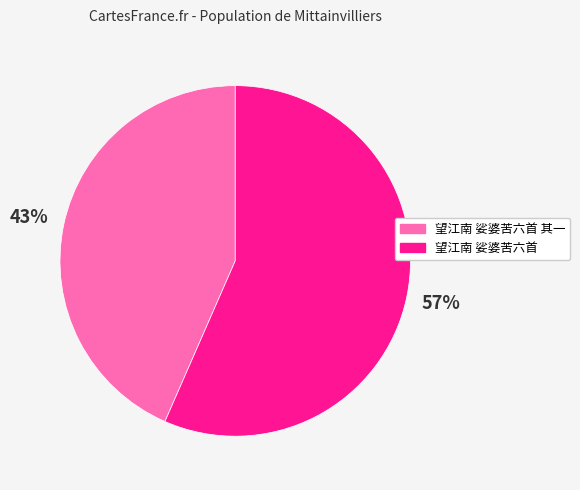

To the nearest percent, what is the average slice percentage?

50%